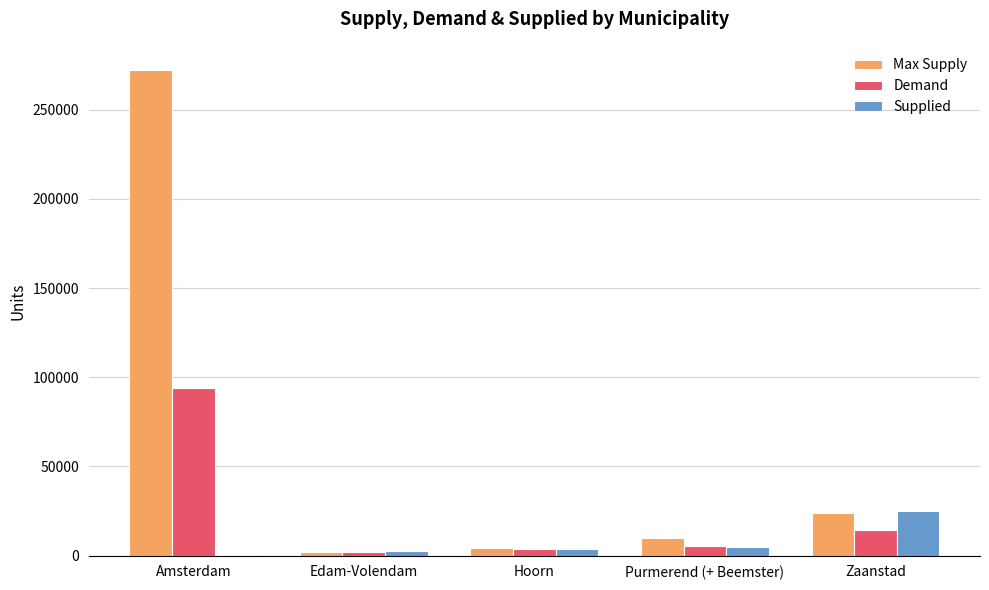

The Max Supply series shows 10014 at Purmerend (+ Beemster). True or false?

True